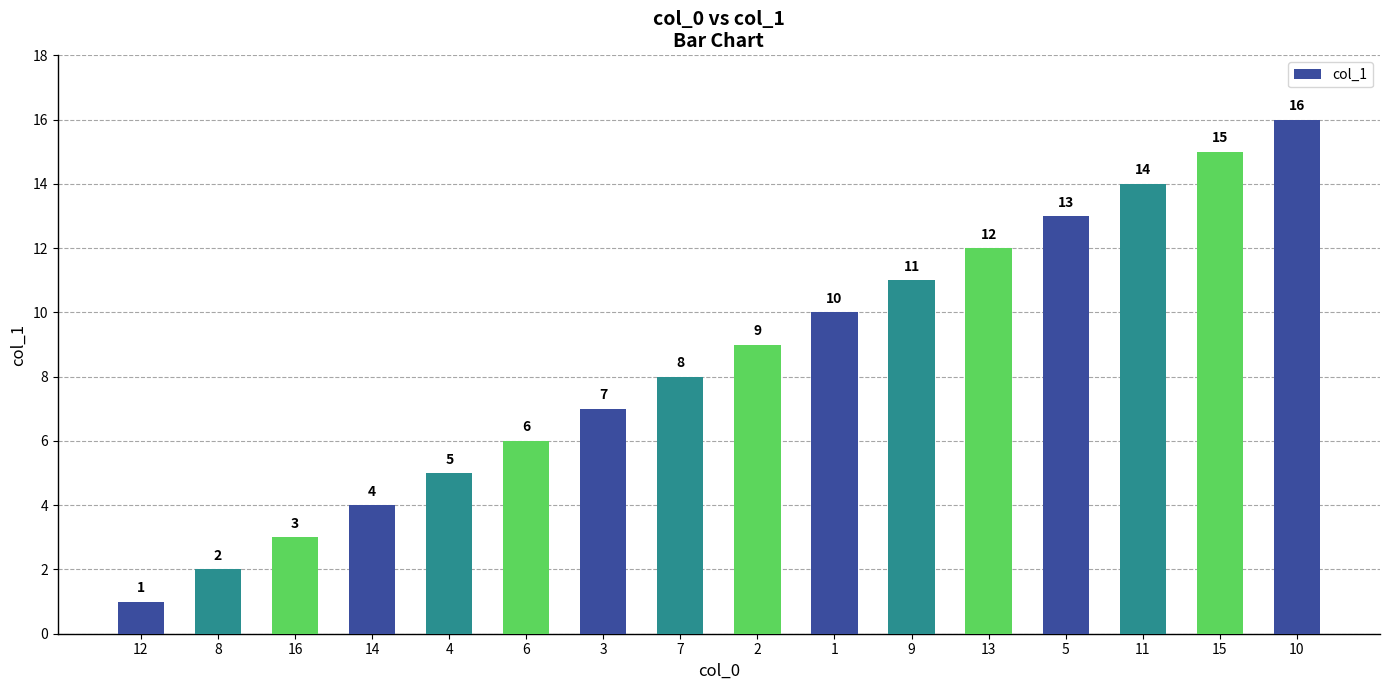

Where is the data nearest to the value 8?

7